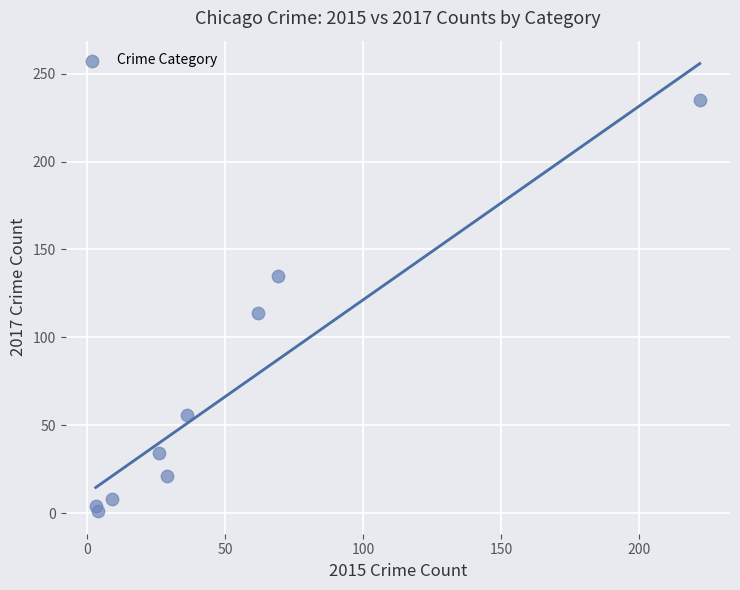

What is the average X value?

51